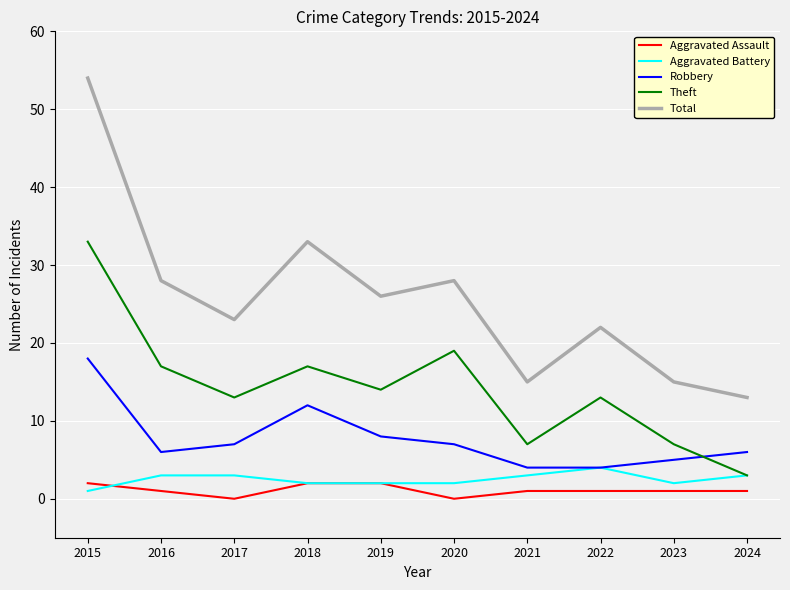

What is the difference between the Robbery values at 2019 and 2023?

3